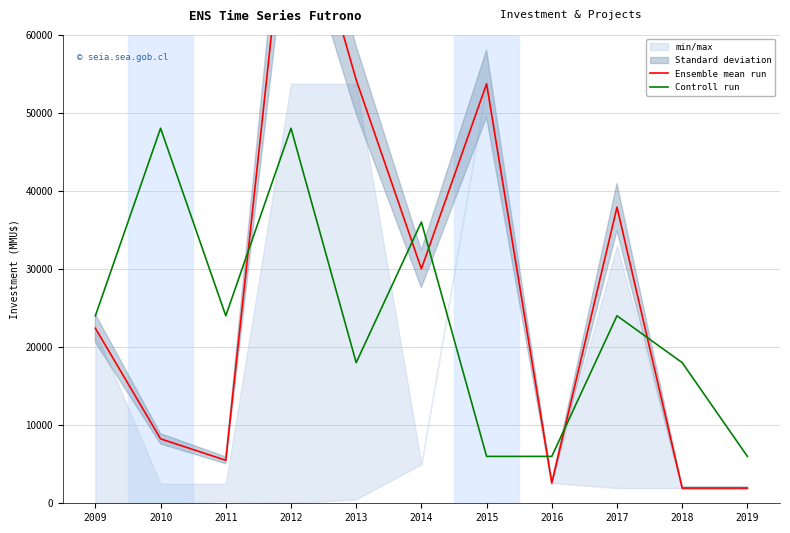

In Ensemble mean run, how many points are higher than both neighbors (excluding endpoints)?

3